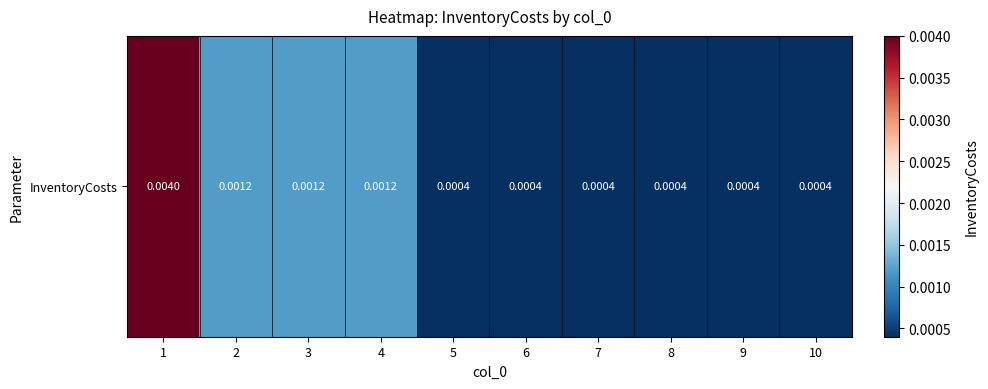

Where is the data nearest to the value 0?

5